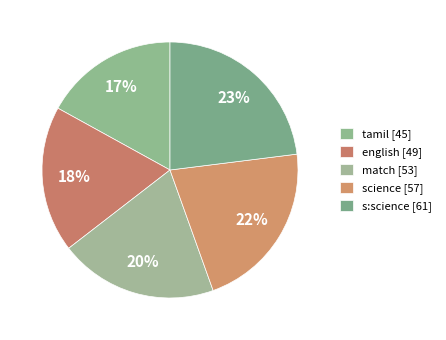

Is s:science the majority of the pie?

No